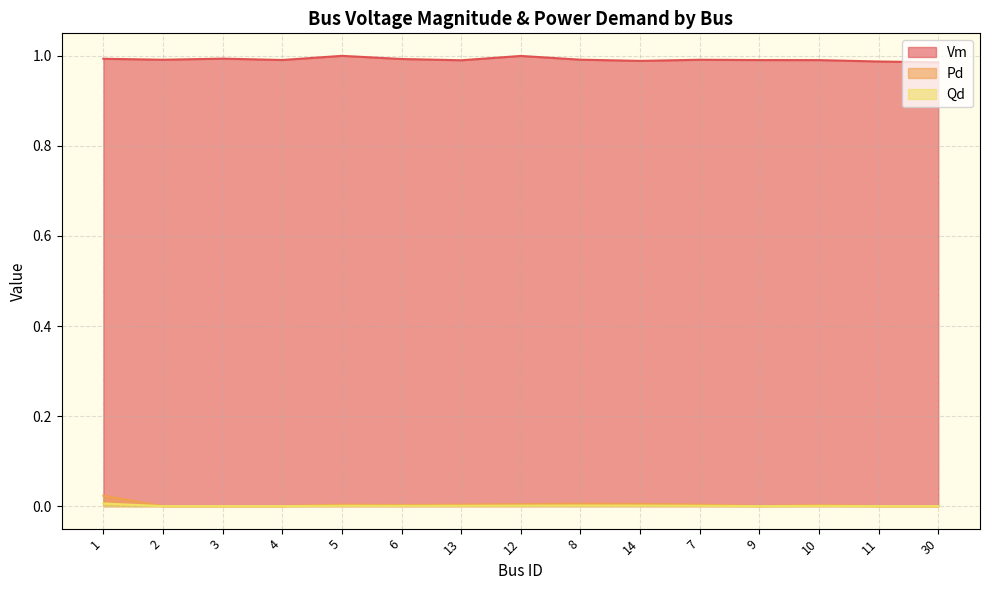

Where is the first local minimum for Pd?

6